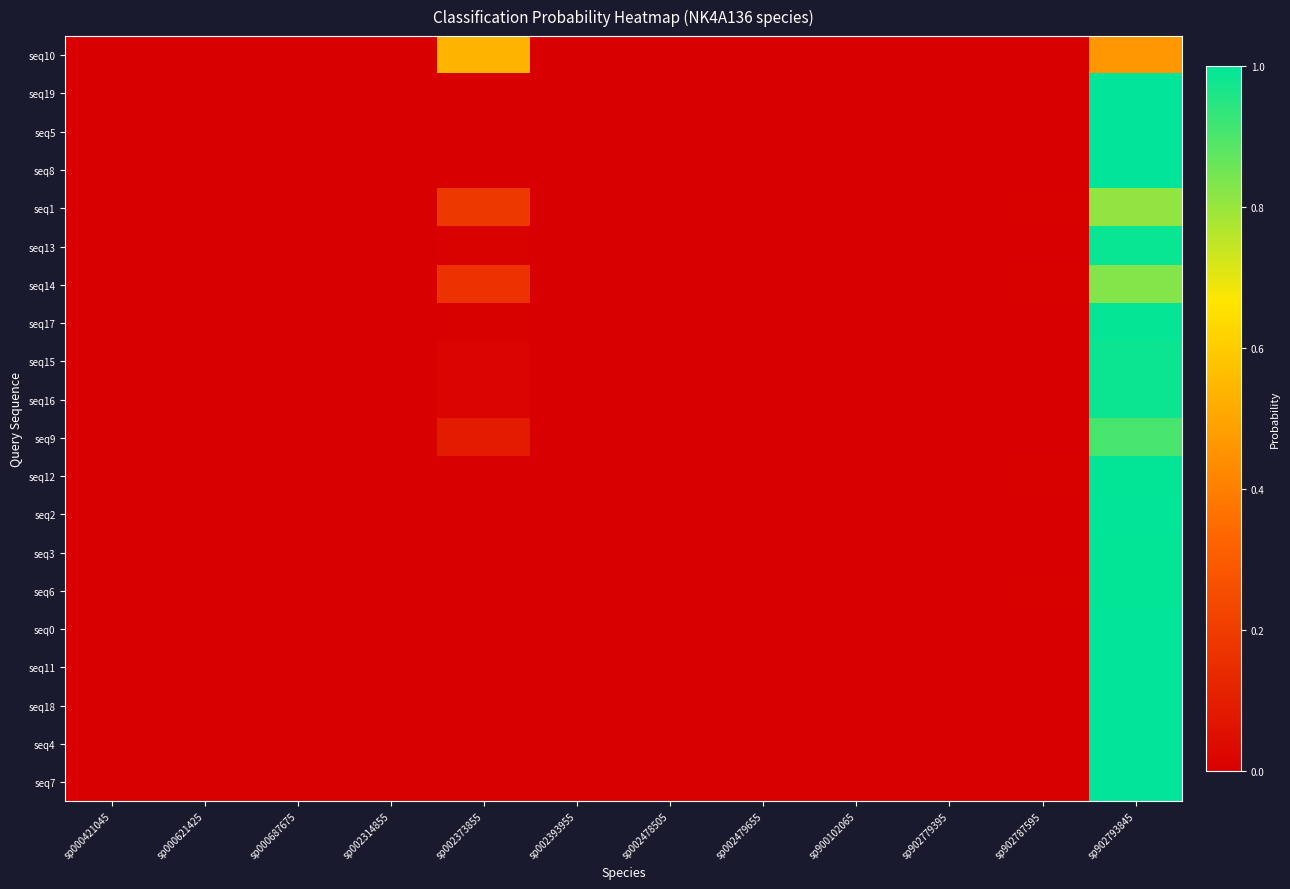

Reading left to right, extract all data points from this chart.

seq10: sp000421045=0.0	sp000621425=0.0	sp000687675=0.0	sp002314855=0.0	sp002373855=0.5	sp002393955=0.0	sp002478505=0.0	sp002479655=0.0	sp900102065=0.0	sp902779395=0.0	sp902787595=0.0	sp902793845=0.5
seq19: sp000421045=0.0	sp000621425=0.0	sp000687675=0.0	sp002314855=0.0	sp002373855=0.0	sp002393955=0.0	sp002478505=0.0	sp002479655=0.0	sp900102065=0.0	sp902779395=0.0	sp902787595=0.0	sp902793845=1.0
seq5: sp000421045=0.0	sp000621425=0.0	sp000687675=0.0	sp002314855=0.0	sp002373855=0.0	sp002393955=0.0	sp002478505=0.0	sp002479655=0.0	sp900102065=0.0	sp902779395=0.0	sp902787595=0.0	sp902793845=1.0
seq8: sp000421045=0.0	sp000621425=0.0	sp000687675=0.0	sp002314855=0.0	sp002373855=0.0	sp002393955=0.0	sp002478505=0.0	sp002479655=0.0	sp900102065=0.0	sp902779395=0.0	sp902787595=0.0	sp902793845=1.0
seq1: sp000421045=0.0	sp000621425=0.0	sp000687675=0.0	sp002314855=0.0	sp002373855=0.2	sp002393955=0.0	sp002478505=0.0	sp002479655=0.0	sp900102065=0.0	sp902779395=0.0	sp902787595=0.0	sp902793845=0.8
seq13: sp000421045=0.0	sp000621425=0.0	sp000687675=0.0	sp002314855=0.0	sp002373855=0.0	sp002393955=0.0	sp002478505=0.0	sp002479655=0.0	sp900102065=0.0	sp902779395=0.0	sp902787595=0.0	sp902793845=1.0
seq14: sp000421045=0.0	sp000621425=0.0	sp000687675=0.0	sp002314855=0.0	sp002373855=0.2	sp002393955=0.0	sp002478505=0.0	sp002479655=0.0	sp900102065=0.0	sp902779395=0.0	sp902787595=0.0	sp902793845=0.8
seq17: sp000421045=0.0	sp000621425=0.0	sp000687675=0.0	sp002314855=0.0	sp002373855=0.0	sp002393955=0.0	sp002478505=0.0	sp002479655=0.0	sp900102065=0.0	sp902779395=0.0	sp902787595=0.0	sp902793845=1.0
seq15: sp000421045=0.0	sp000621425=0.0	sp000687675=0.0	sp002314855=0.0	sp002373855=0.0	sp002393955=0.0	sp002478505=0.0	sp002479655=0.0	sp900102065=0.0	sp902779395=0.0	sp902787595=0.0	sp902793845=1.0
seq16: sp000421045=0.0	sp000621425=0.0	sp000687675=0.0	sp002314855=0.0	sp002373855=0.0	sp002393955=0.0	sp002478505=0.0	sp002479655=0.0	sp900102065=0.0	sp902779395=0.0	sp902787595=0.0	sp902793845=1.0
seq9: sp000421045=0.0	sp000621425=0.0	sp000687675=0.0	sp002314855=0.0	sp002373855=0.1	sp002393955=0.0	sp002478505=0.0	sp002479655=0.0	sp900102065=0.0	sp902779395=0.0	sp902787595=0.0	sp902793845=0.9
seq12: sp000421045=0.0	sp000621425=0.0	sp000687675=0.0	sp002314855=0.0	sp002373855=0.0	sp002393955=0.0	sp002478505=0.0	sp002479655=0.0	sp900102065=0.0	sp902779395=0.0	sp902787595=0.0	sp902793845=1.0
seq2: sp000421045=0.0	sp000621425=0.0	sp000687675=0.0	sp002314855=0.0	sp002373855=0.0	sp002393955=0.0	sp002478505=0.0	sp002479655=0.0	sp900102065=0.0	sp902779395=0.0	sp902787595=0.0	sp902793845=1.0
seq3: sp000421045=0.0	sp000621425=0.0	sp000687675=0.0	sp002314855=0.0	sp002373855=0.0	sp002393955=0.0	sp002478505=0.0	sp002479655=0.0	sp900102065=0.0	sp902779395=0.0	sp902787595=0.0	sp902793845=1.0
seq6: sp000421045=0.0	sp000621425=0.0	sp000687675=0.0	sp002314855=0.0	sp002373855=0.0	sp002393955=0.0	sp002478505=0.0	sp002479655=0.0	sp900102065=0.0	sp902779395=0.0	sp902787595=0.0	sp902793845=1.0
seq0: sp000421045=0.0	sp000621425=0.0	sp000687675=0.0	sp002314855=0.0	sp002373855=0.0	sp002393955=0.0	sp002478505=0.0	sp002479655=0.0	sp900102065=0.0	sp902779395=0.0	sp902787595=0.0	sp902793845=1.0
seq11: sp000421045=0.0	sp000621425=0.0	sp000687675=0.0	sp002314855=0.0	sp002373855=0.0	sp002393955=0.0	sp002478505=0.0	sp002479655=0.0	sp900102065=0.0	sp902779395=0.0	sp902787595=0.0	sp902793845=1.0
seq18: sp000421045=0.0	sp000621425=0.0	sp000687675=0.0	sp002314855=0.0	sp002373855=0.0	sp002393955=0.0	sp002478505=0.0	sp002479655=0.0	sp900102065=0.0	sp902779395=0.0	sp902787595=0.0	sp902793845=1.0
seq4: sp000421045=0.0	sp000621425=0.0	sp000687675=0.0	sp002314855=0.0	sp002373855=0.0	sp002393955=0.0	sp002478505=0.0	sp002479655=0.0	sp900102065=0.0	sp902779395=0.0	sp902787595=0.0	sp902793845=1.0
seq7: sp000421045=0.0	sp000621425=0.0	sp000687675=0.0	sp002314855=0.0	sp002373855=0.0	sp002393955=0.0	sp002478505=0.0	sp002479655=0.0	sp900102065=0.0	sp902779395=0.0	sp902787595=0.0	sp902793845=1.0